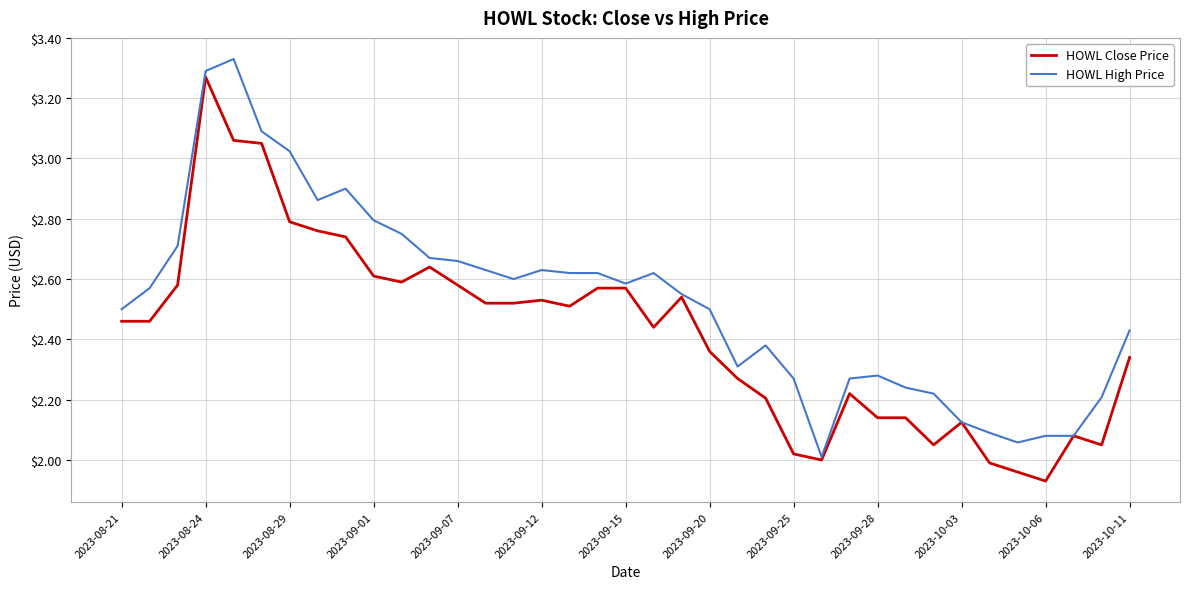

Rank the series by their average value, from lowest to highest.

HOWL Close Price, HOWL High Price